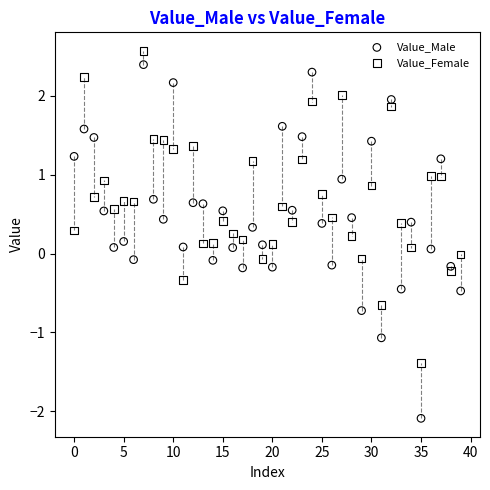

Which series has the widest spread of Y values?

Value_Male